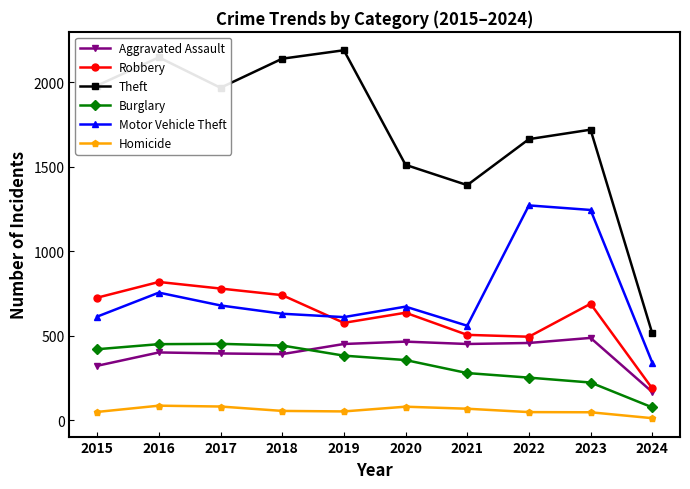

Where does the Robbery series first go above 690?

2015